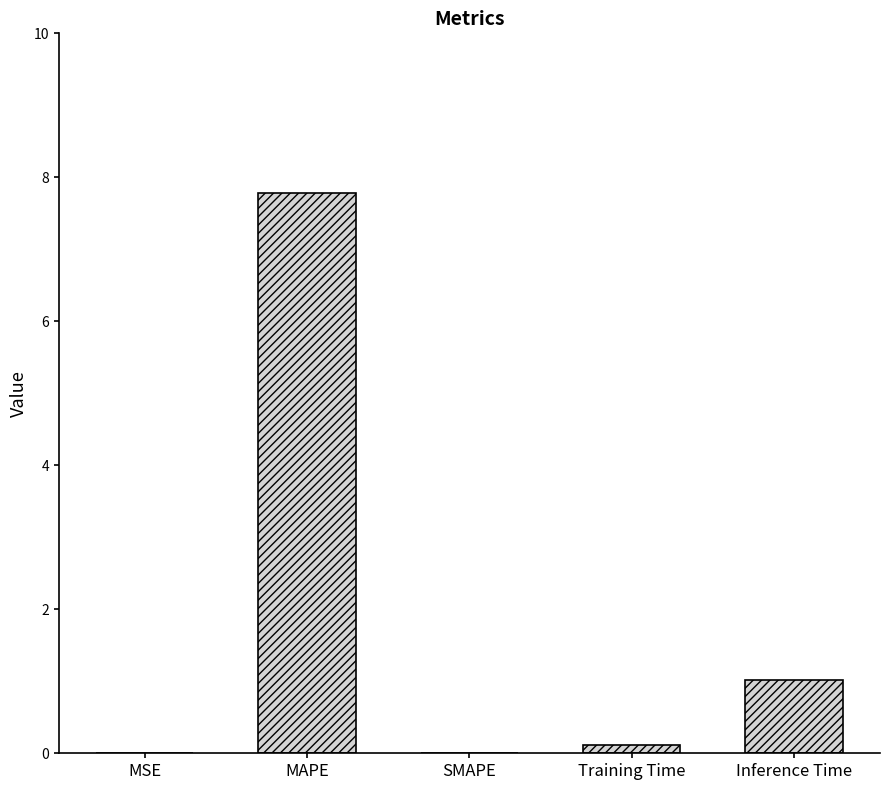

At which category does the chart reach its peak across all series?

MAPE